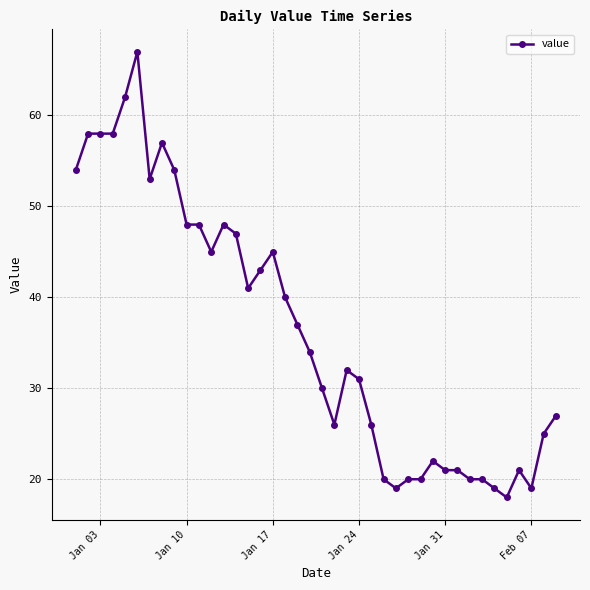

True or false: the data has more than 2 interior local peaks.

True